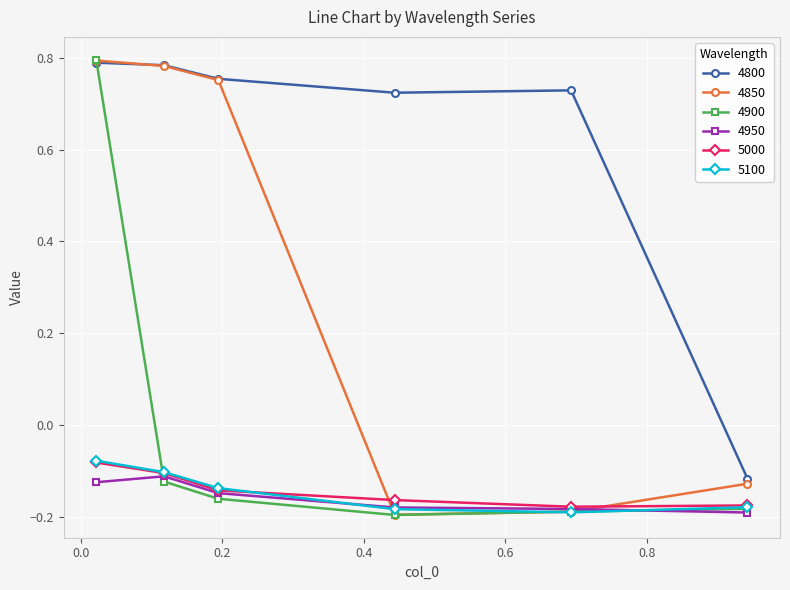

True or false: 4800 and 4950 cross at least once.

False